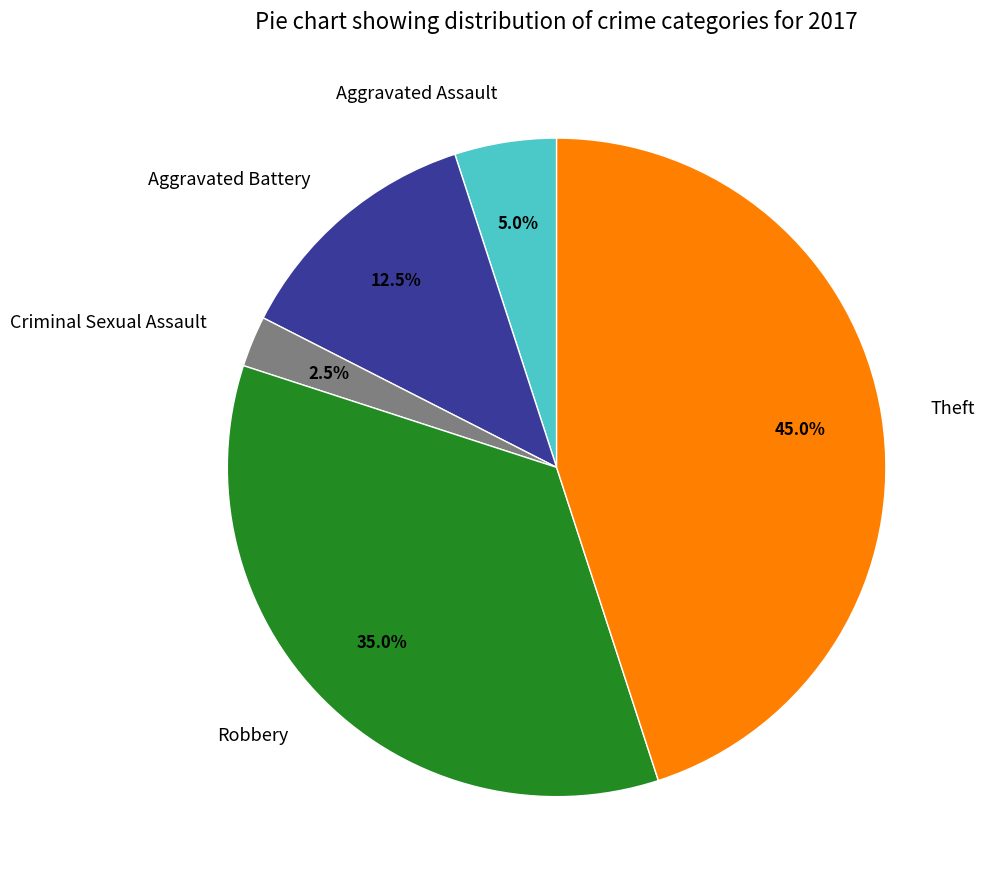

Which category has the smallest portion of the pie?

Criminal Sexual Assault